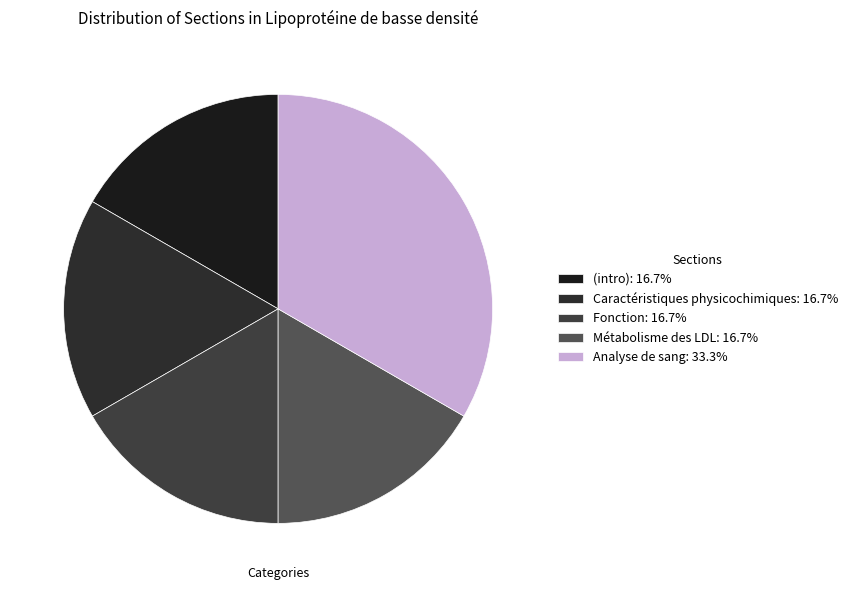

Does any single category account for the majority?

No